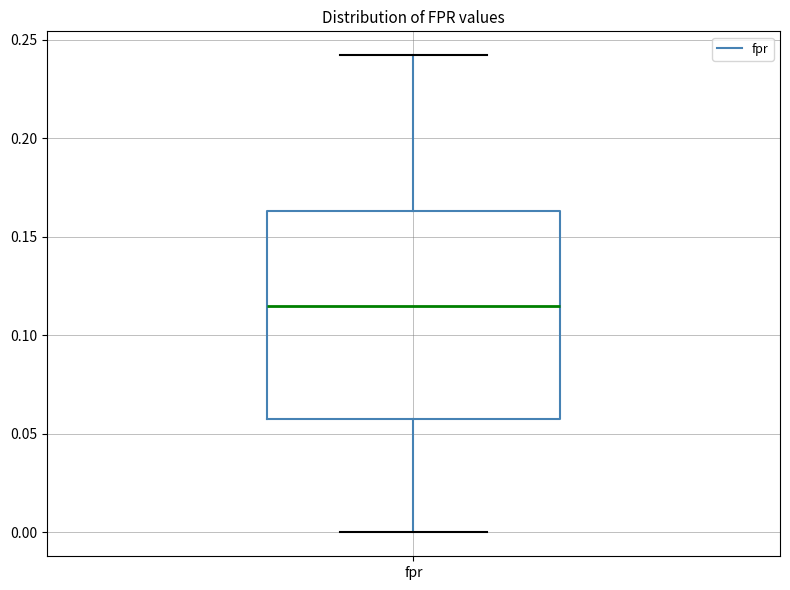

Where is the lower edge of the box for fpr on the y-axis? The values are not printed on the chart, so give them approximately, as read against the axis.

0.055